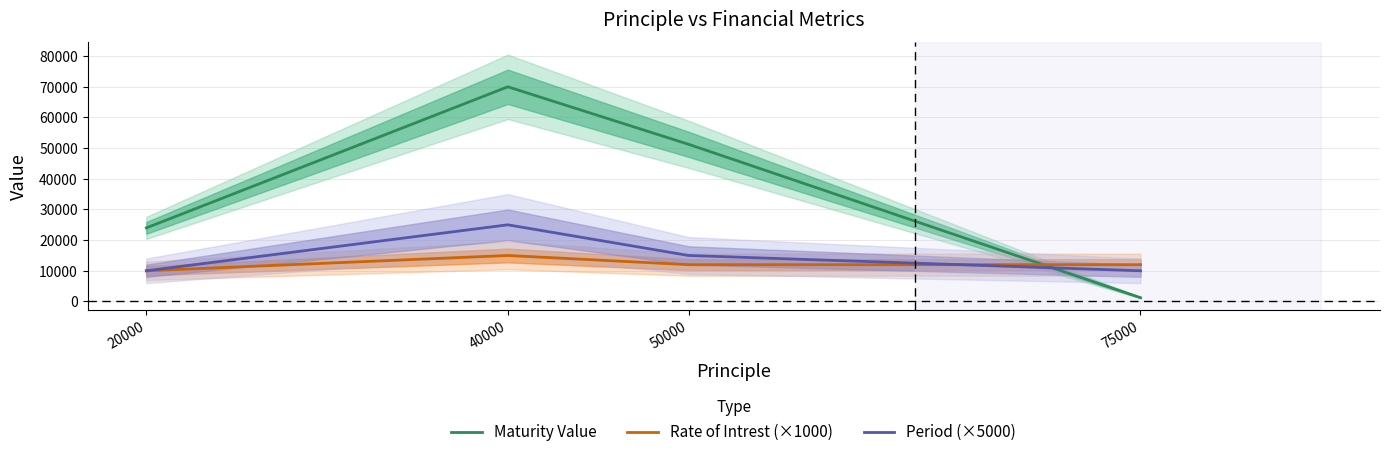

Is the value of Period (×5000) at 40000 greater than the value of Maturity Value at 20000?

Yes